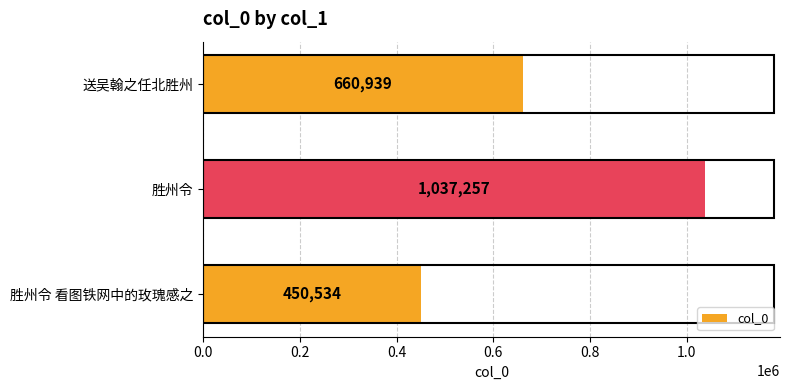

The value at 送吴翰之任北胜州 is 660939. True or false?

True